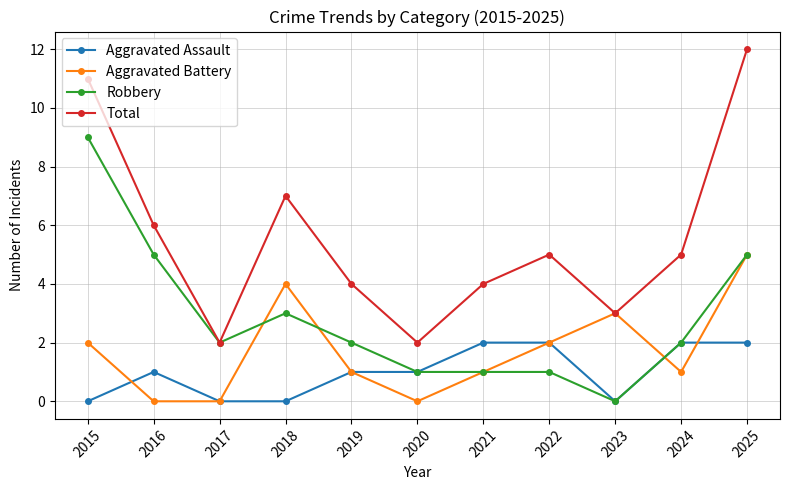

The value of Aggravated Assault at 2024 is 3. True or false?

False